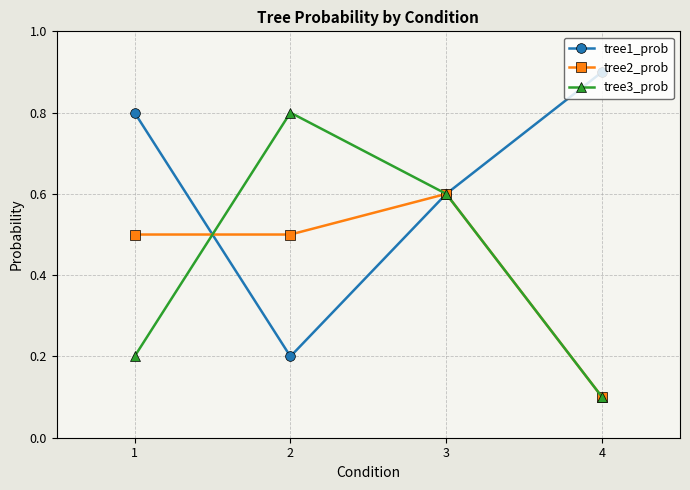

How many tree2_prob values are between 0 and 1?

4